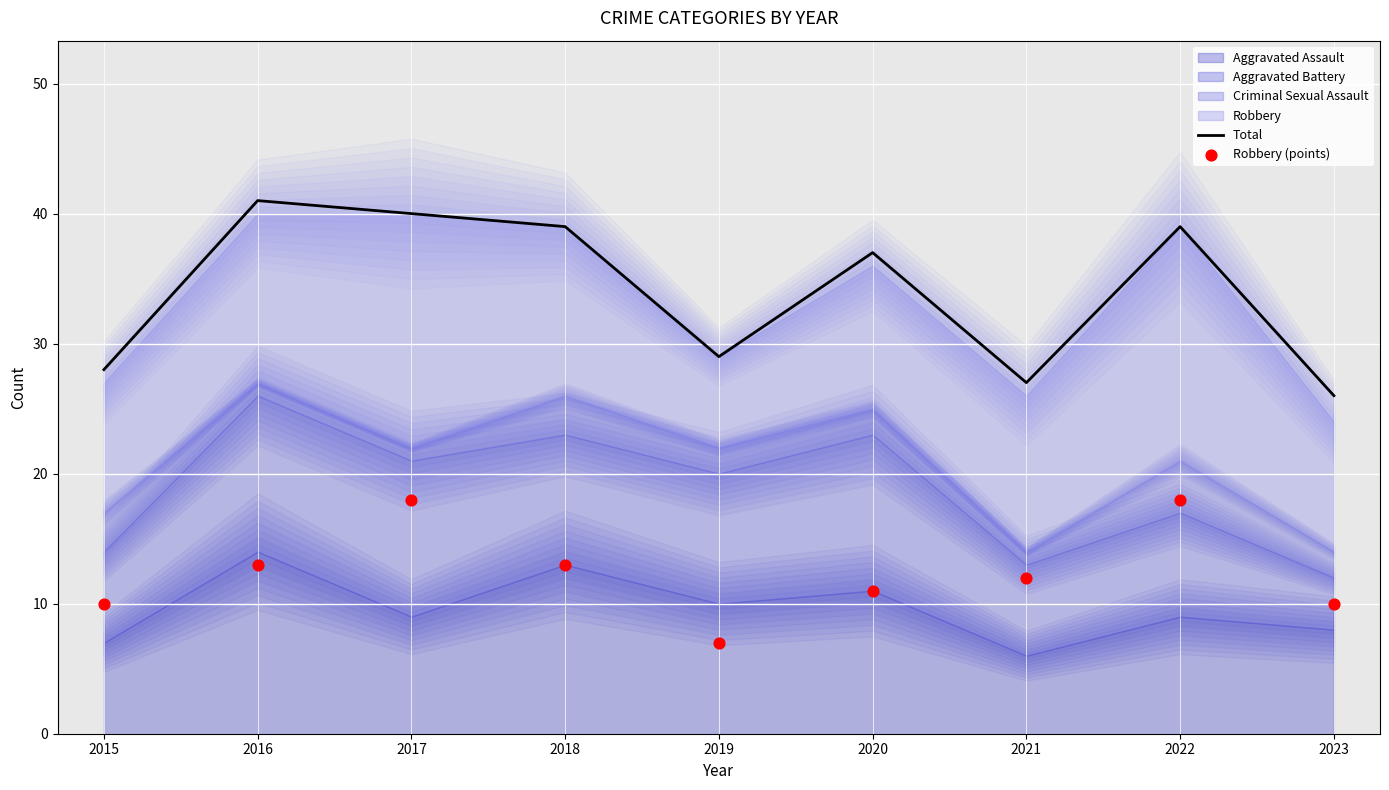

What is the total value across all series at 2021?

39